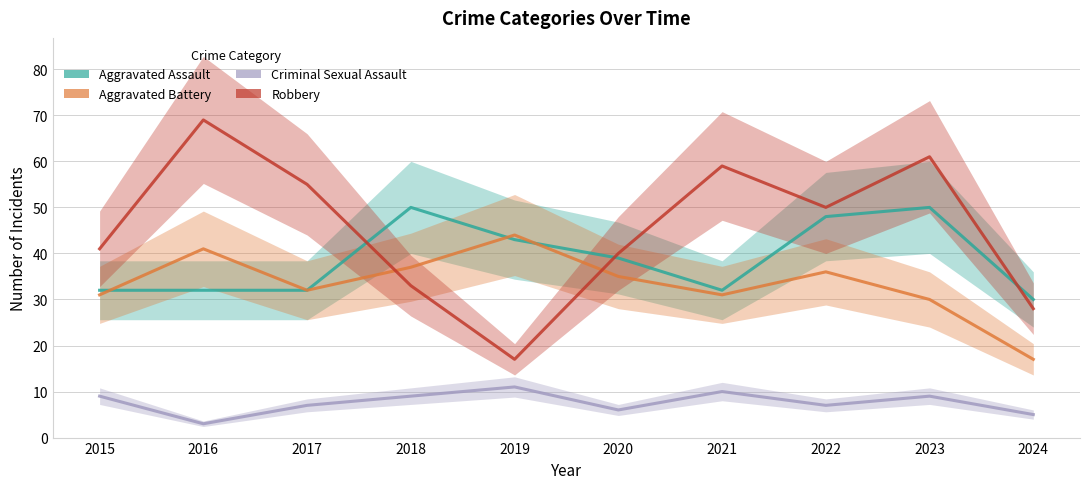

What is the spread (max minus min) of values at 2018?

41